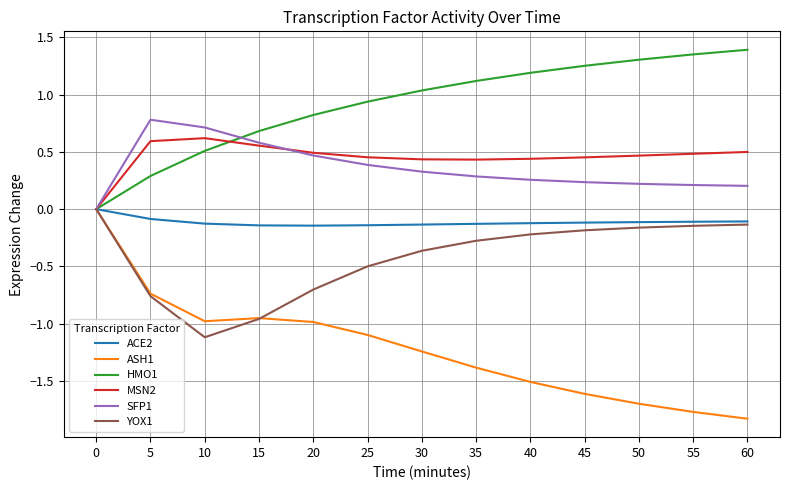

What is the minimum value shown in the chart?

-1.8